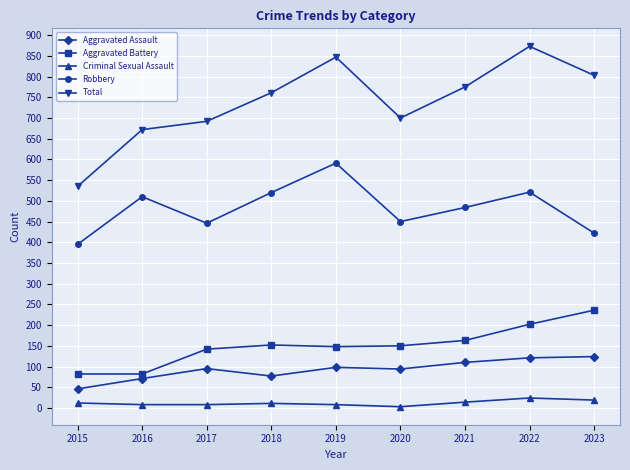

What are all the series names shown in the legend?

Aggravated Assault, Aggravated Battery, Criminal Sexual Assault, Robbery, Total